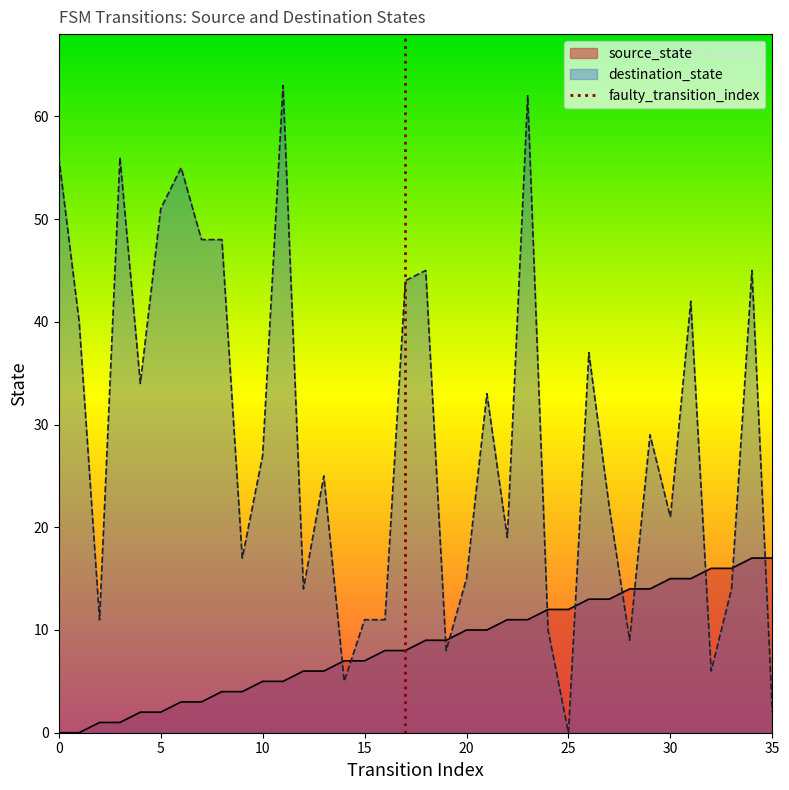

At which label does destination_state reach its minimum?

25